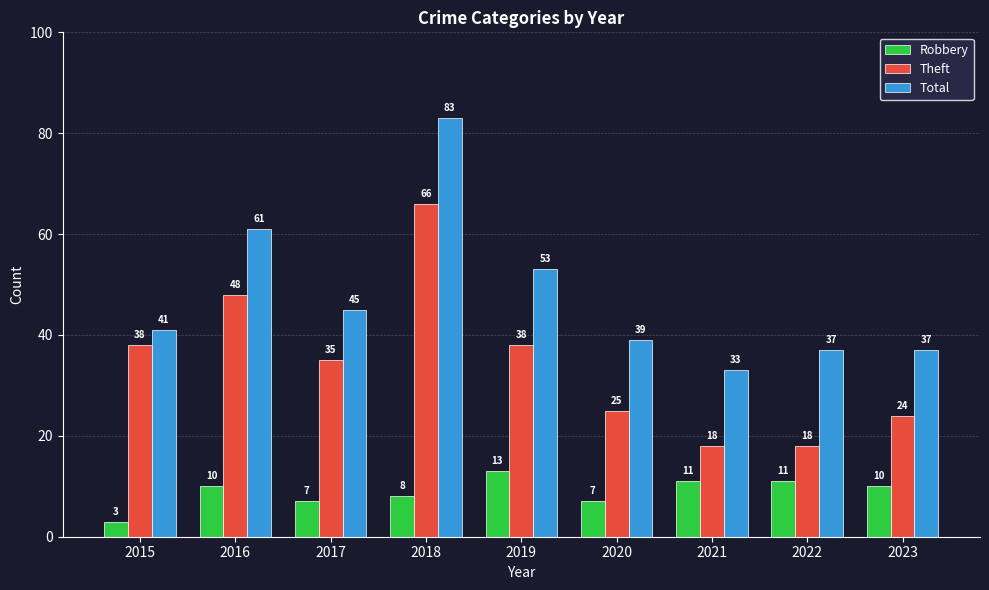

Is it true that Theft equals 18 at 2022?

True